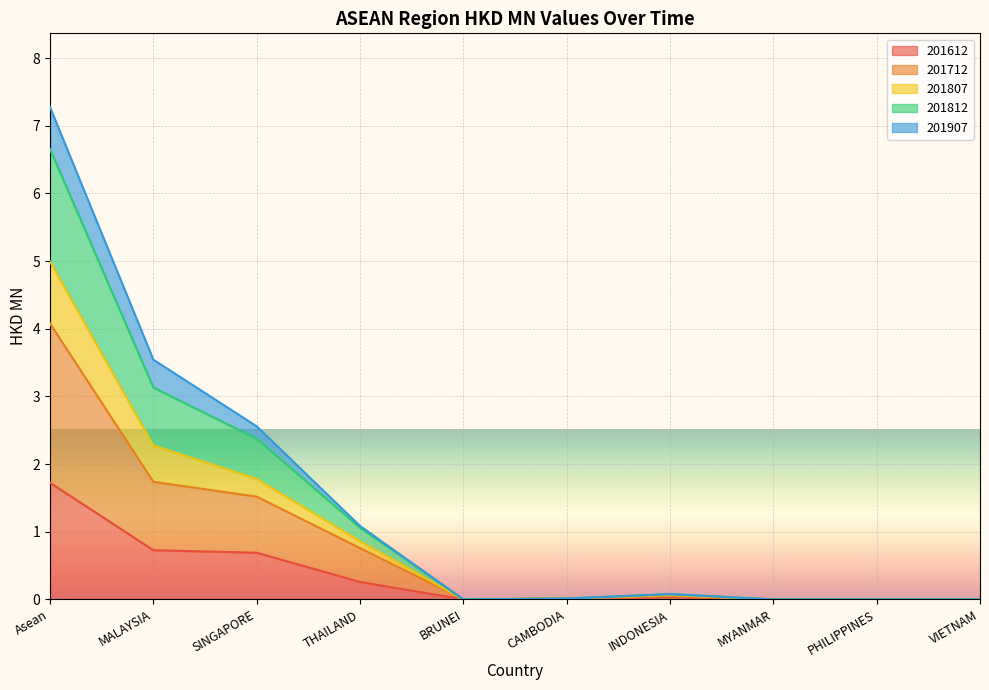

Does the chart display data point markers on the line(s)?

No